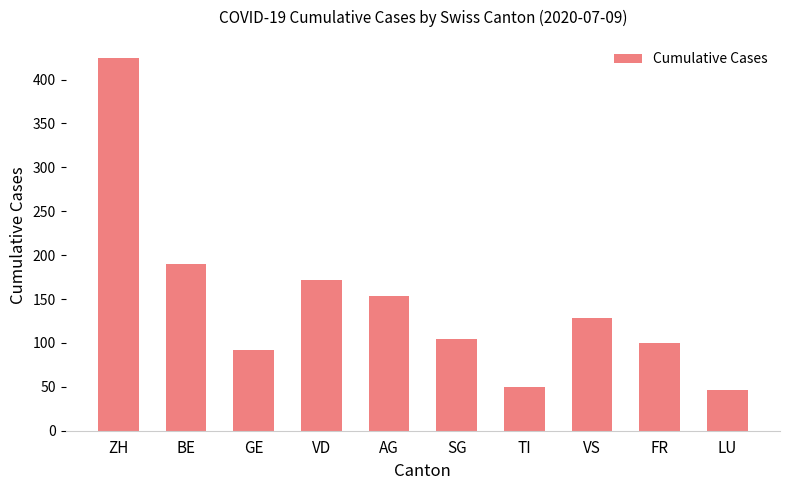

Reading left to right, extract all data points from this chart.

424	190	92	172	153	104	50	128	100	46